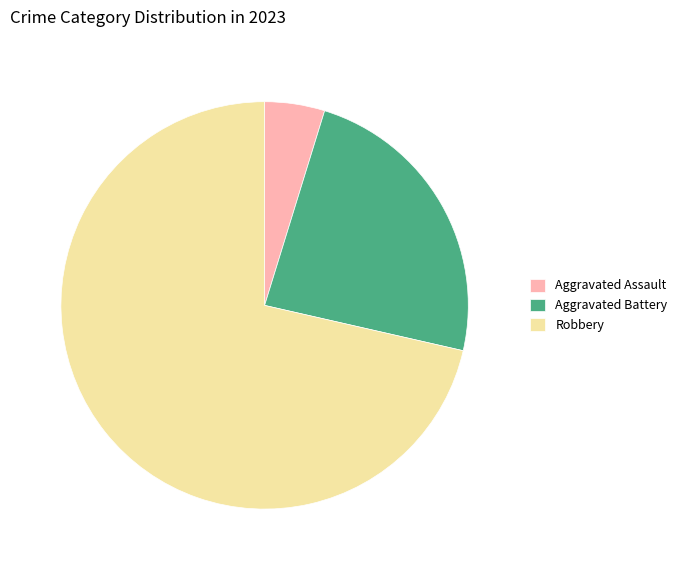

How many segments does this pie chart have?

3